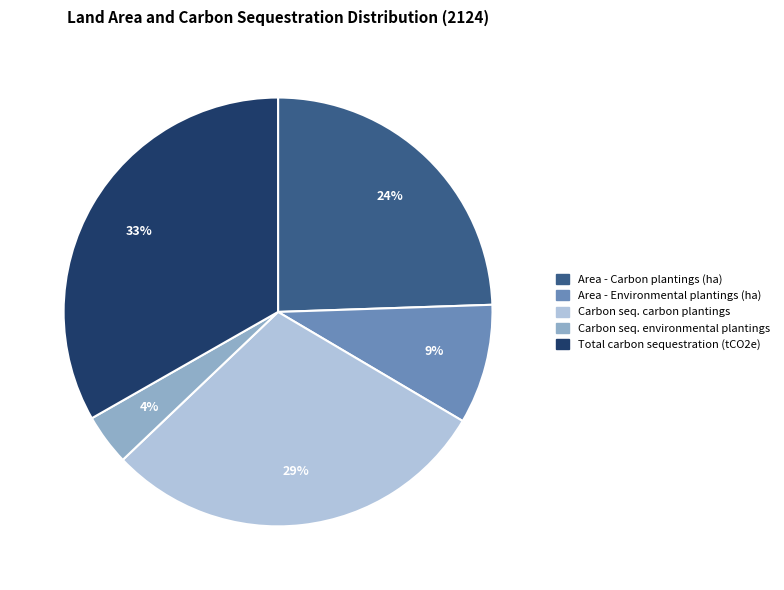

Does any single category account for the majority?

No